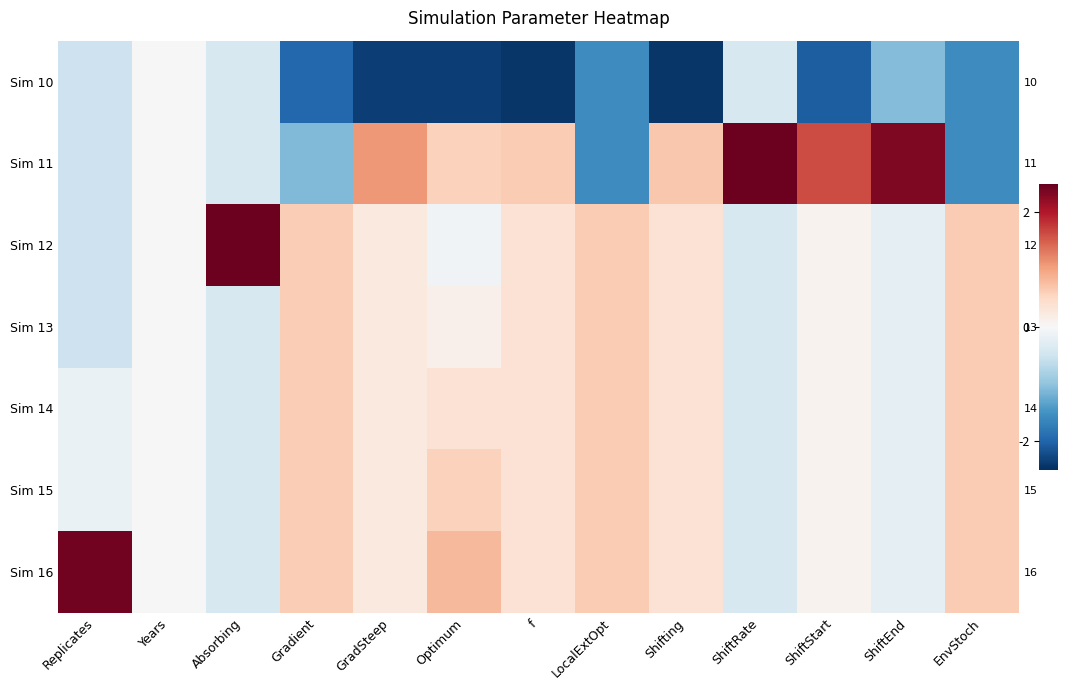

Which category has the highest value in the Sim 12 series?

Absorbing